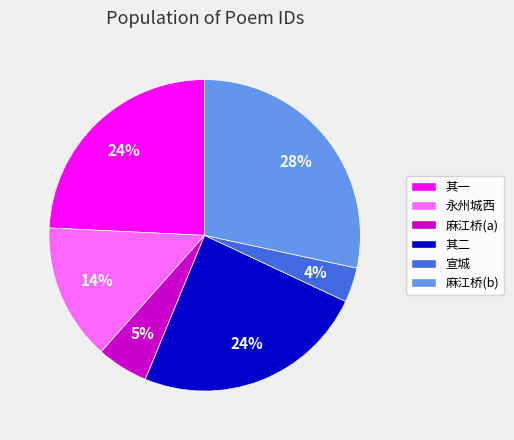

Count the number of slices in the pie.

6